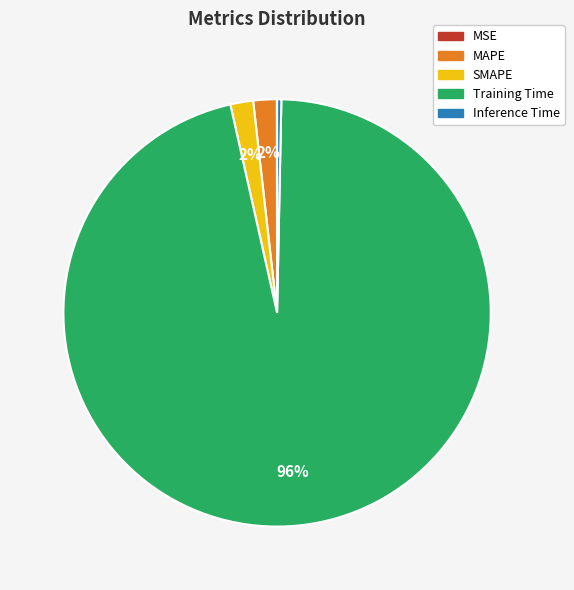

Is the sum of Inference Time and SMAPE greater than half?

No